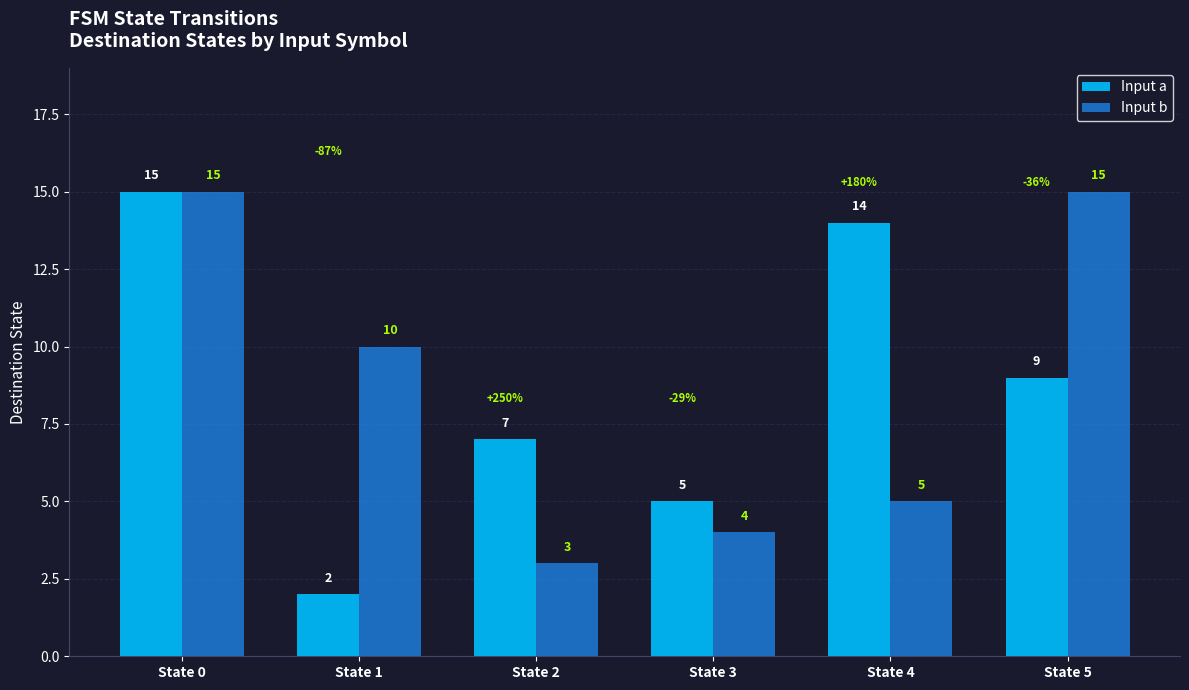

What is the value of the Input b bar at the 4th from the left?

4